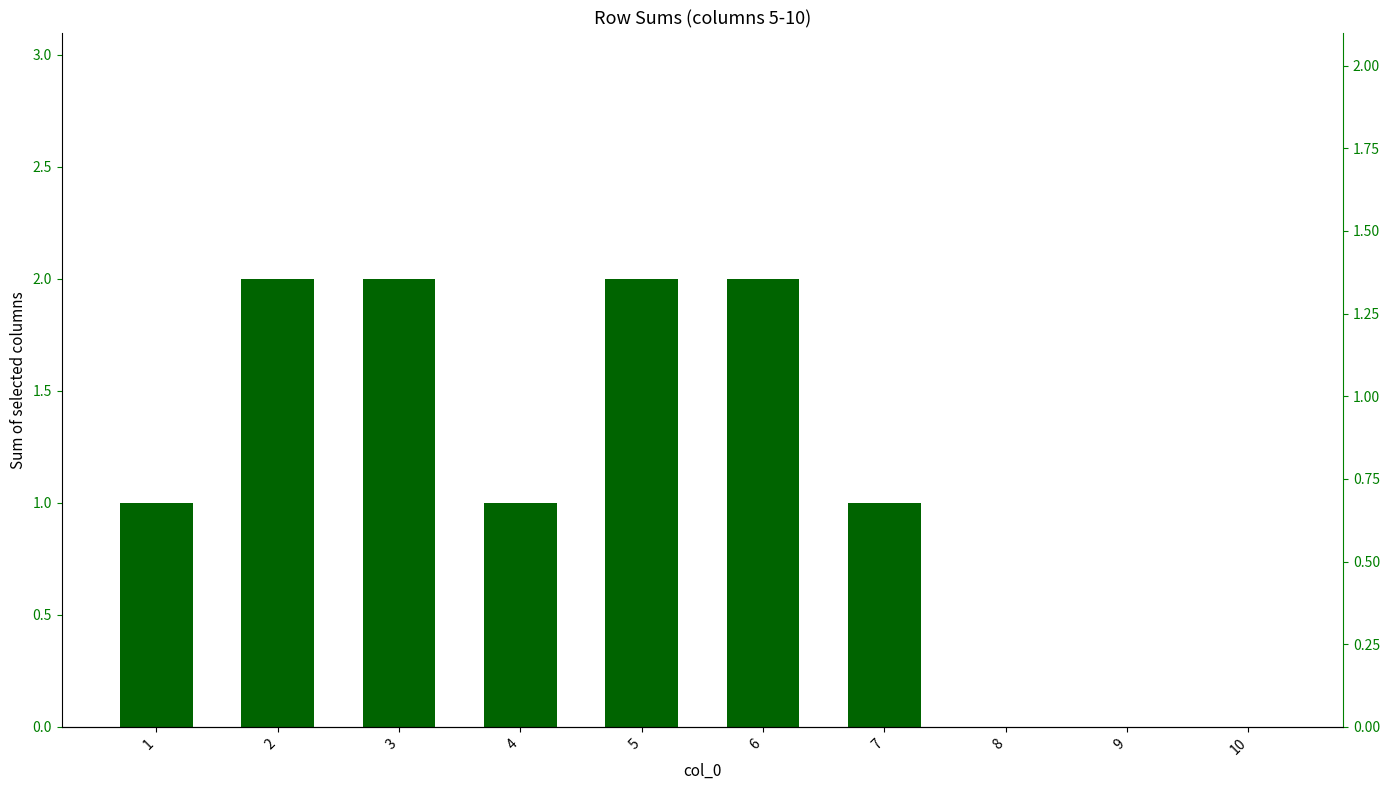

True or false: the data shows 2 at 3.

True